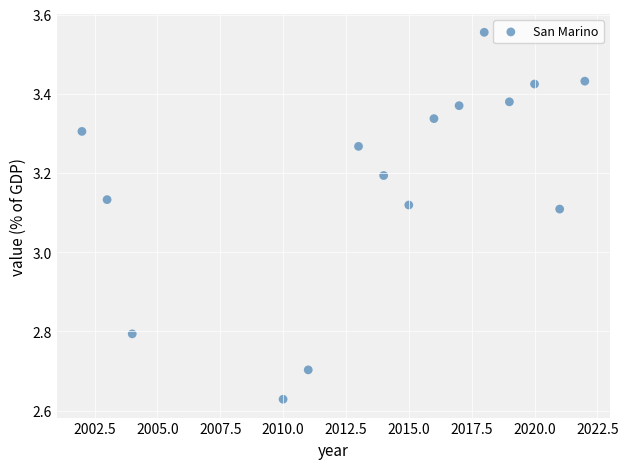

What is the range of X values (max minus min)?

20.0